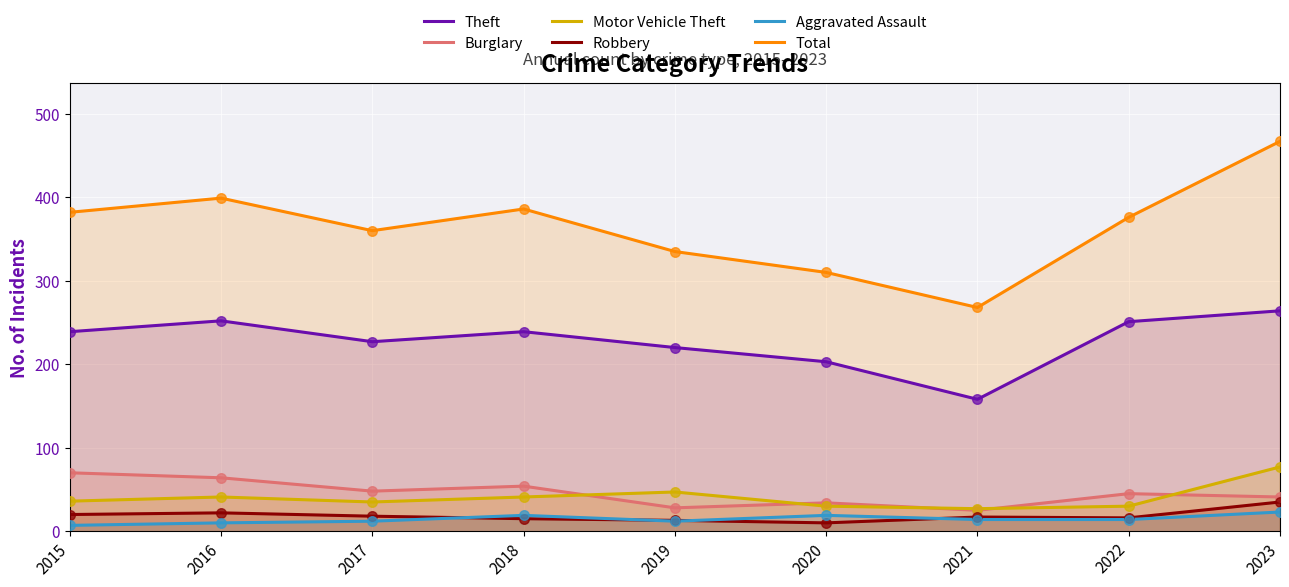

Is the value of Total at 2016 greater than the value of Theft at 2023?

Yes